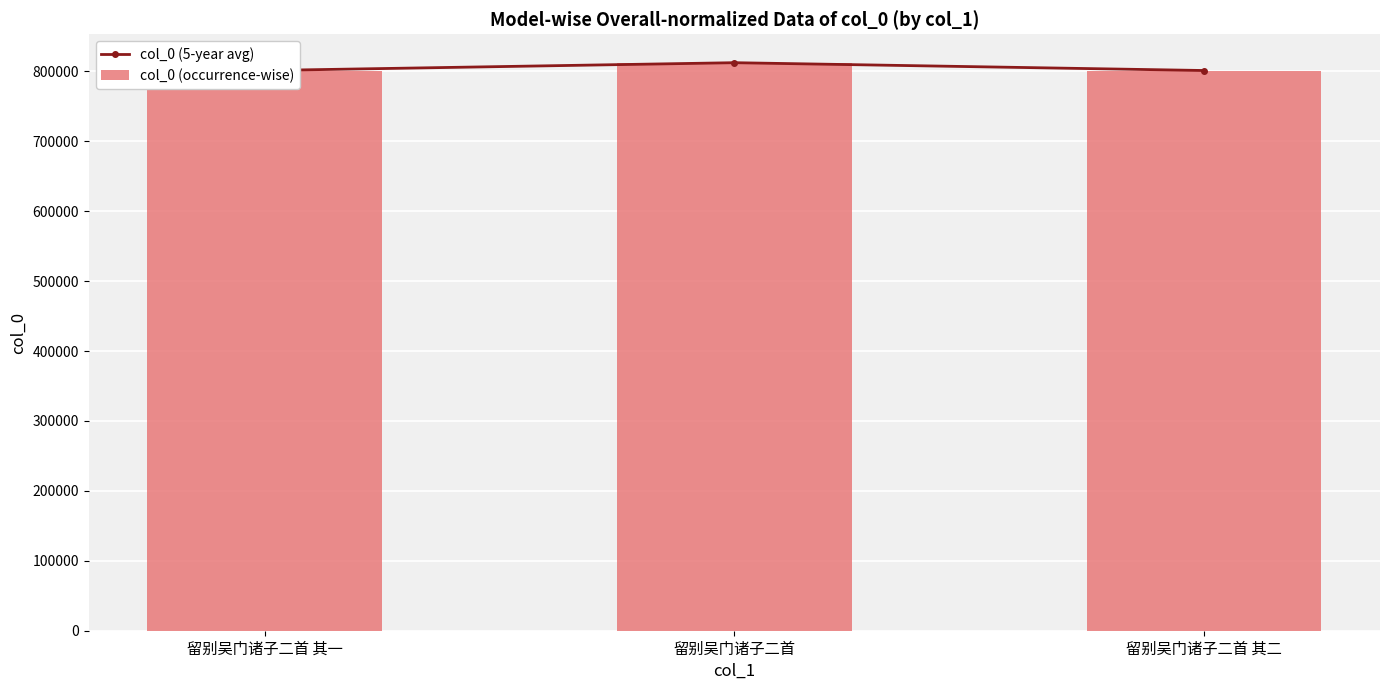

What are all the series names shown in the legend?

col_0 (5-year avg), col_0 (occurrence-wise)